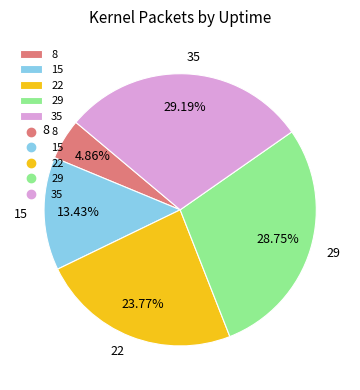

Does 15 represent more than half of the total?

No